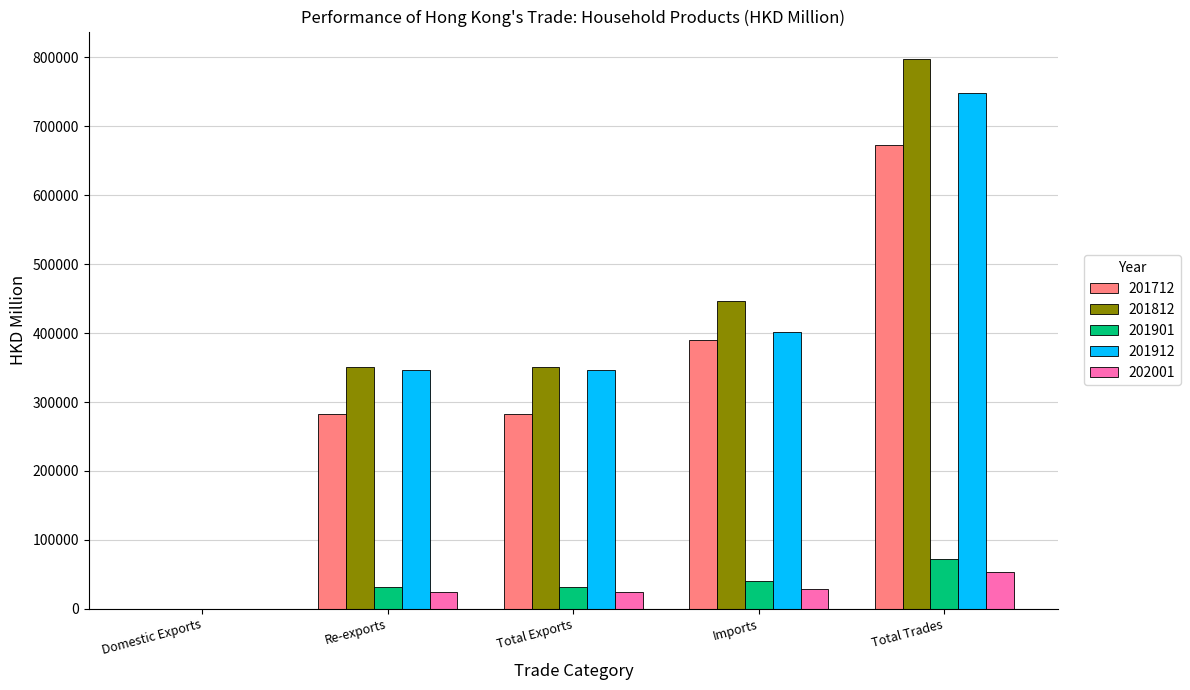

Which series has the widest spread of values?

201812